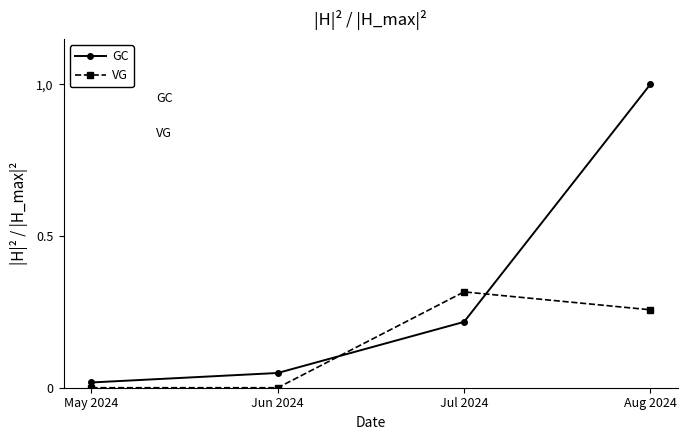

Reading right to left, transcribe all the data shown in this chart.

GC: Aug 2024=1.0	Jul 2024=0.2	Jun 2024=0.0	May 2024=0.0
VG: Aug 2024=0.3	Jul 2024=0.3	Jun 2024=0.0	May 2024=0.0